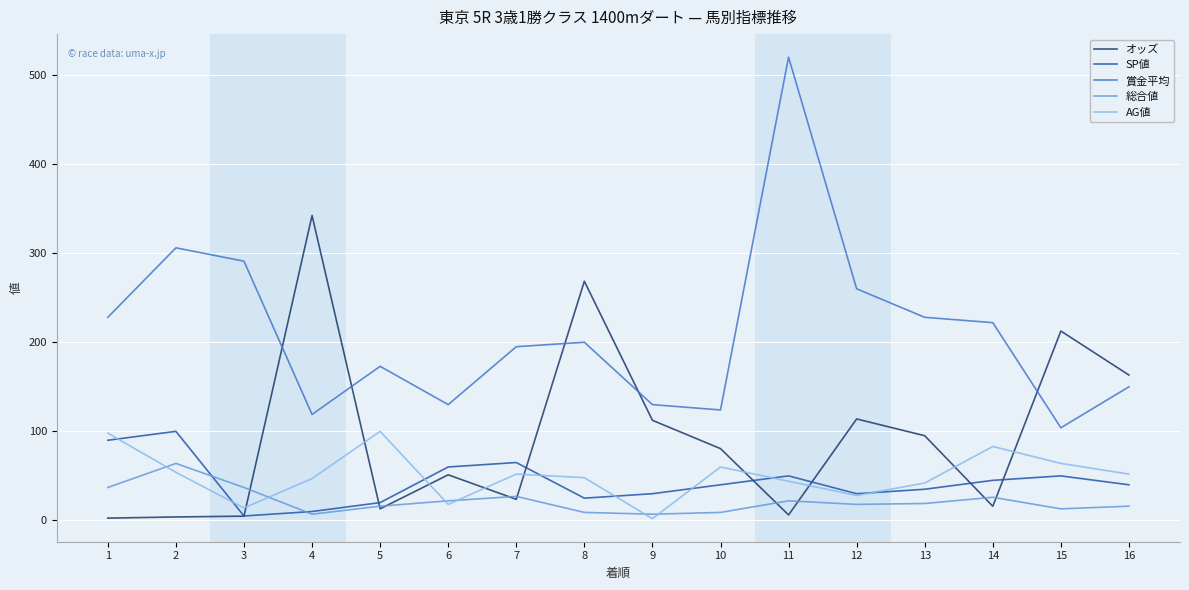

Between which two adjacent categories do 総合値 and AG値 first intersect?

1 and 2